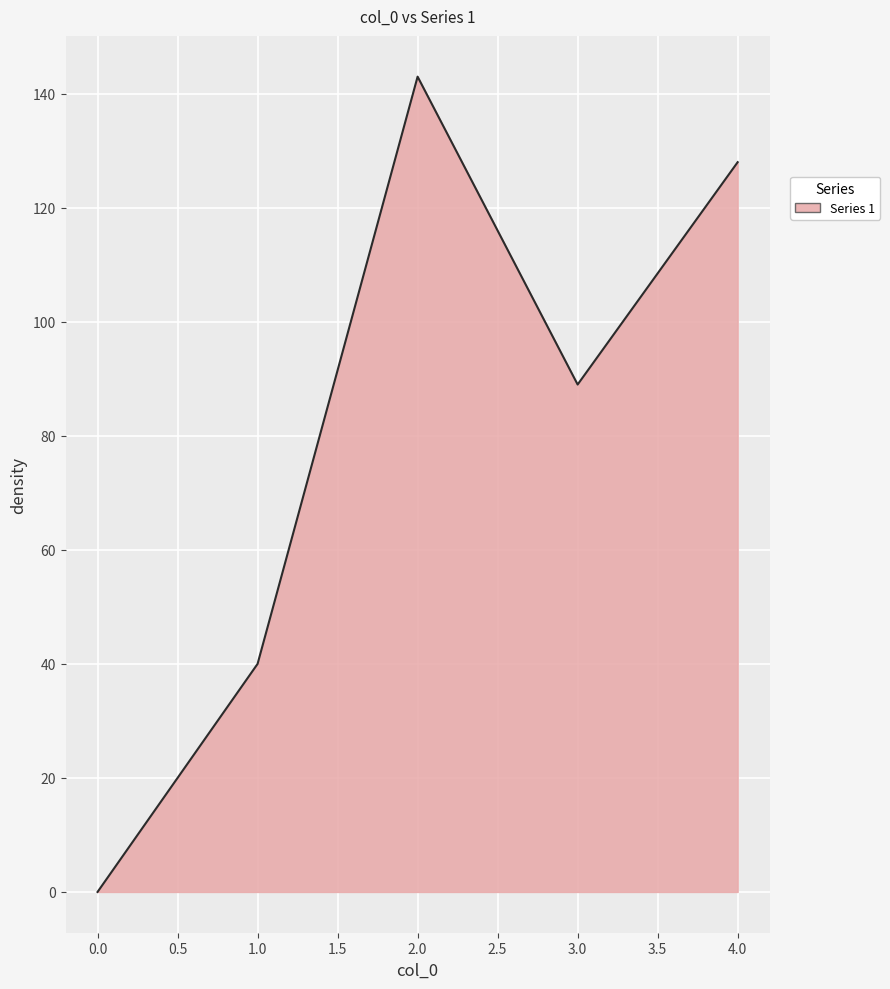

True or false: there are more than 2 points higher than both neighbors.

False